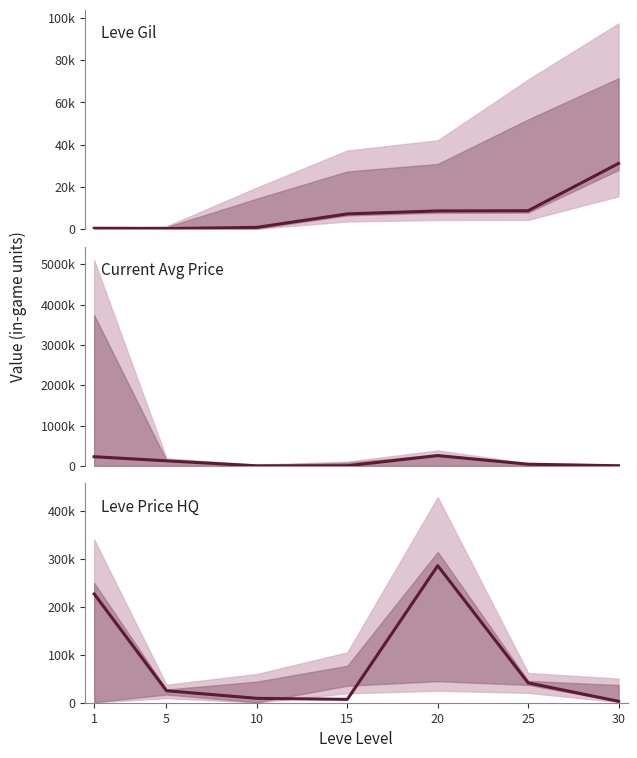

How many intersections are there between Leve Gil and Current Avg Price?

3